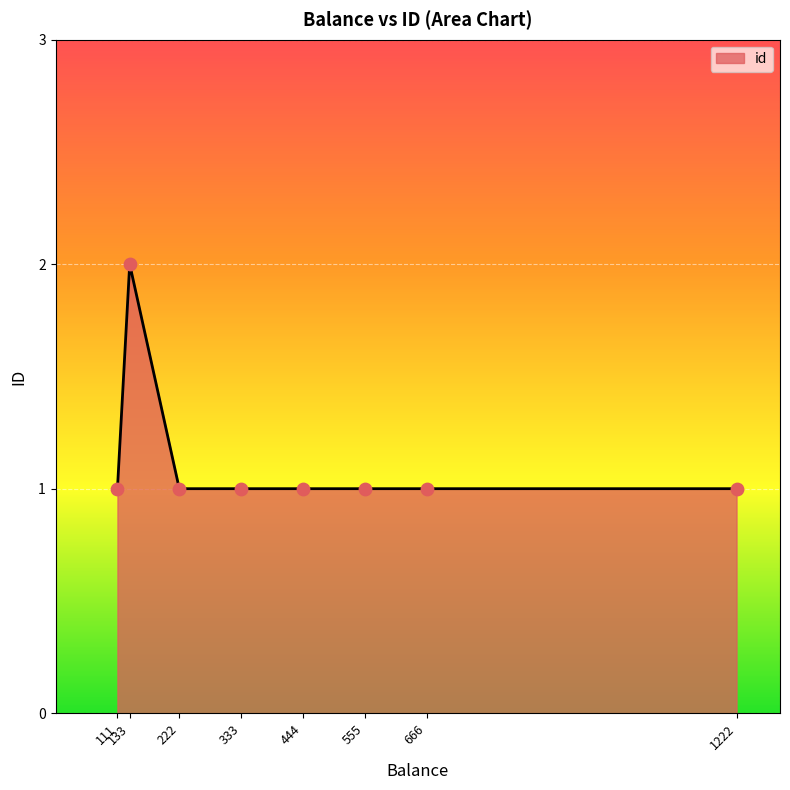

At which category is the sum across all series the highest?

133